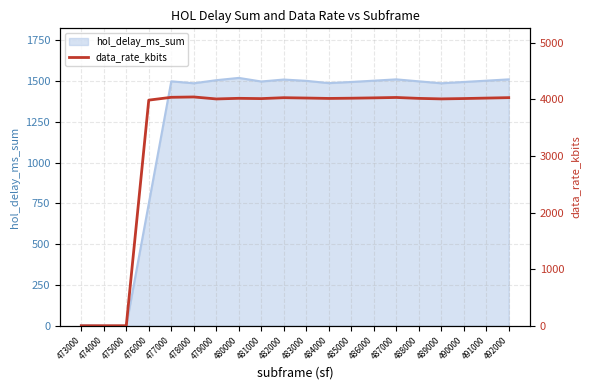

Is it true that hol_delay_ms_sum equals 0 at 474000?

True